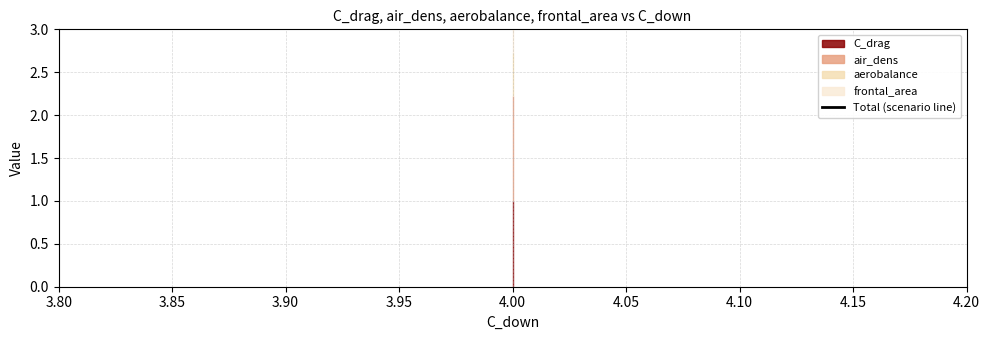

At which label is air_dens closest to 1?

4